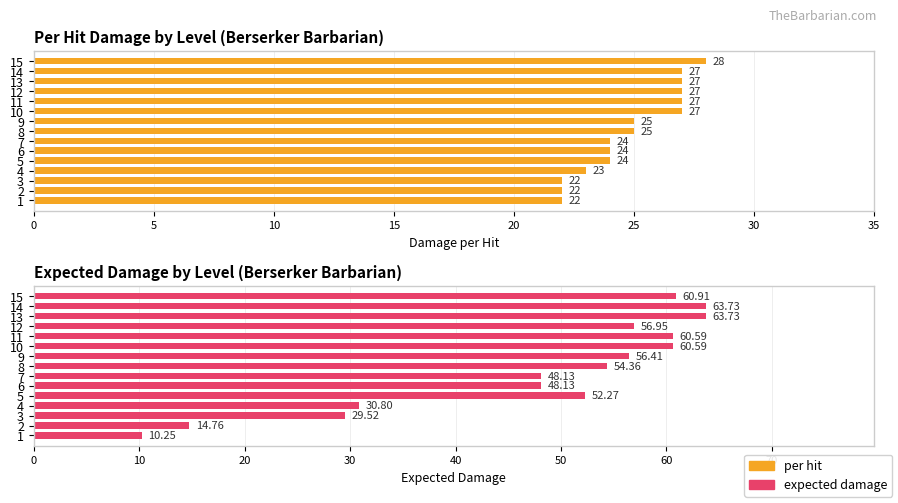

Are the bars horizontal?

Yes